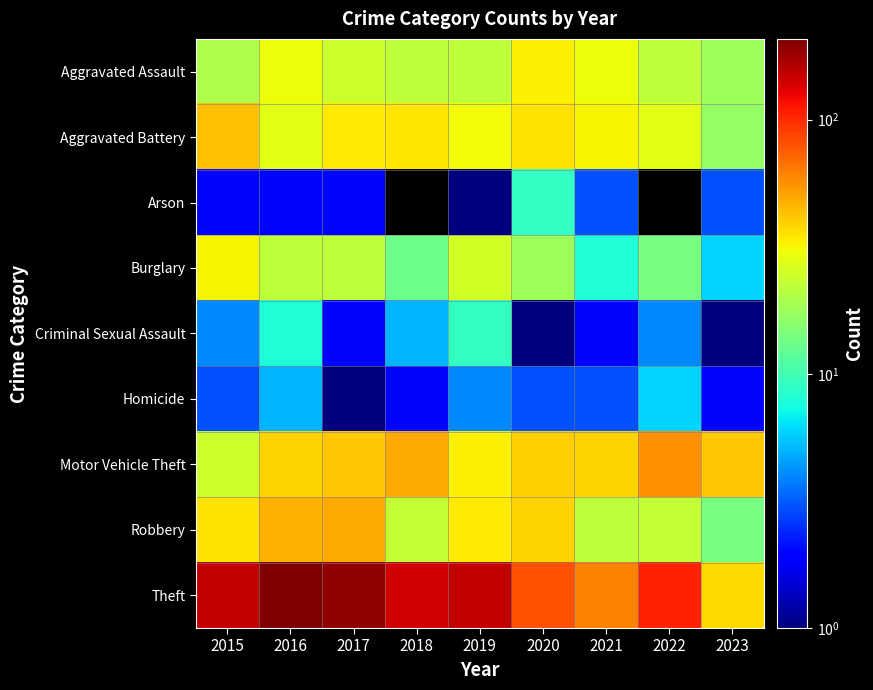

What is the highest value of the Arson series?

9.0